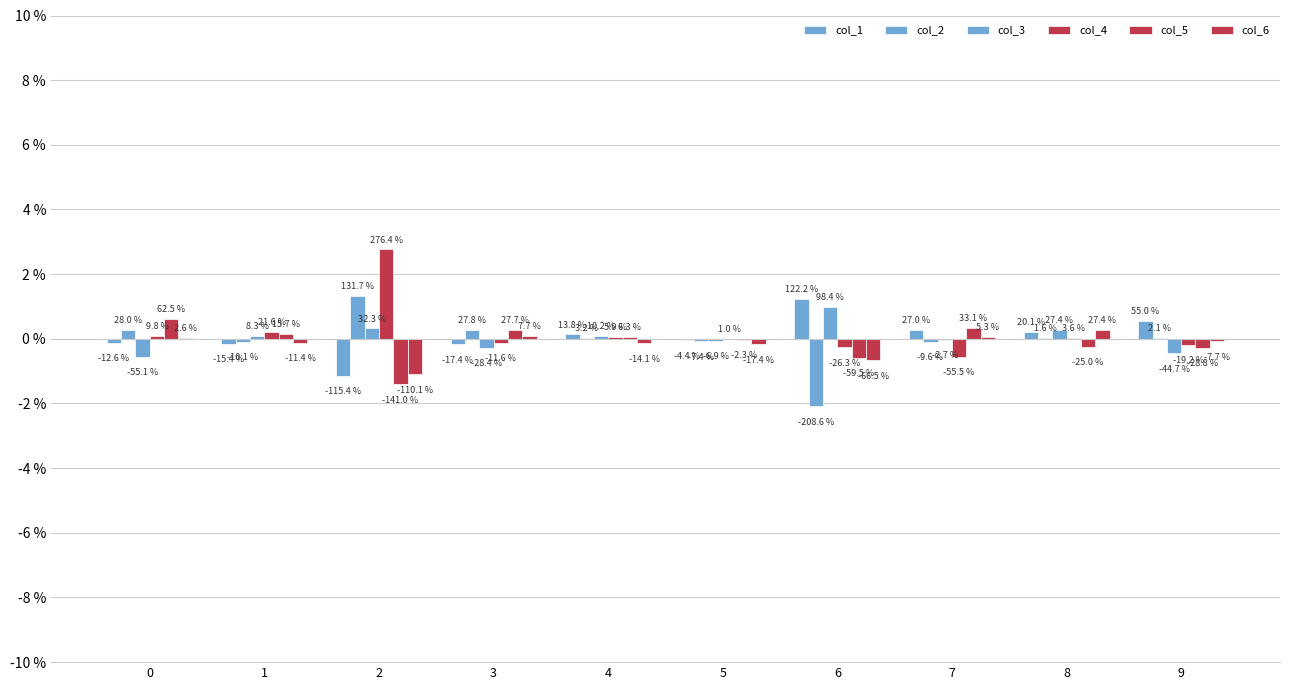

Which series has the largest total across all categories?

col_4